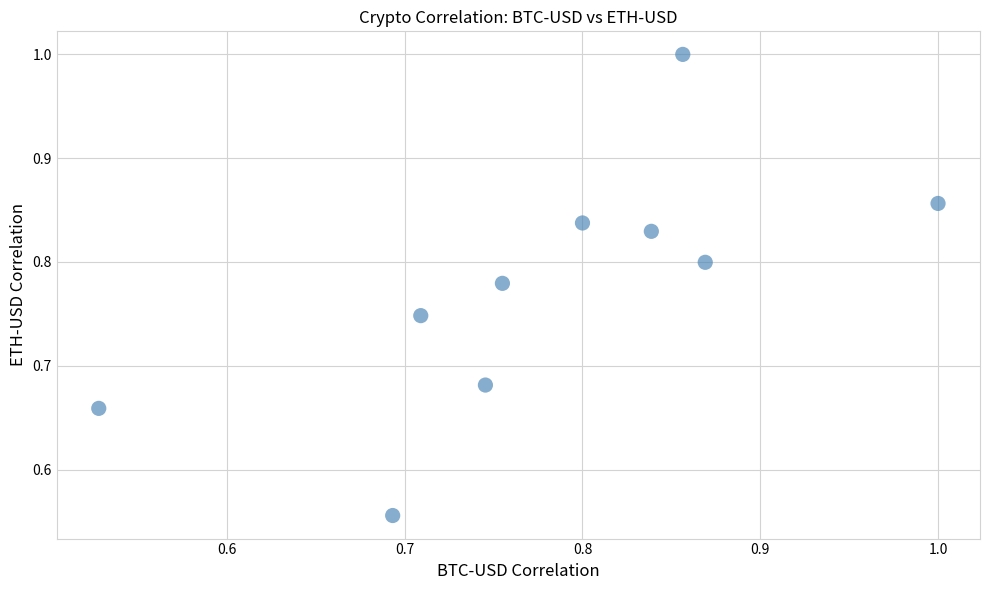

What is the range of X values (max minus min)?

0.5